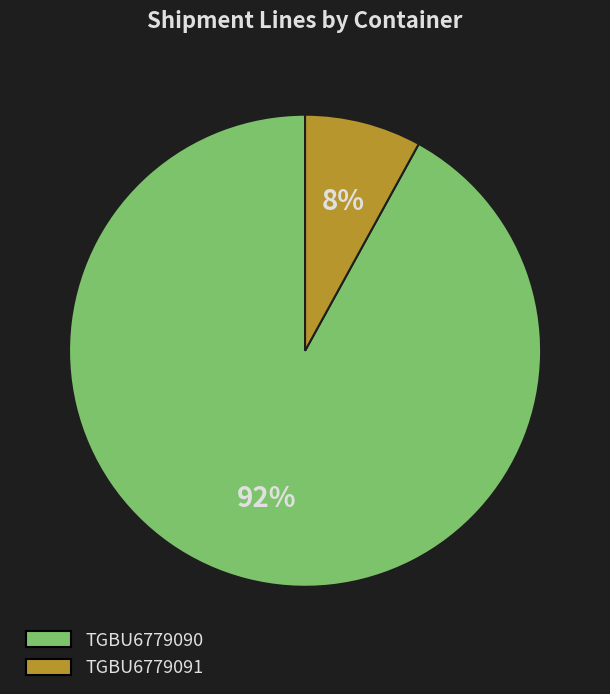

Which category has the smallest portion of the pie?

TGBU6779091